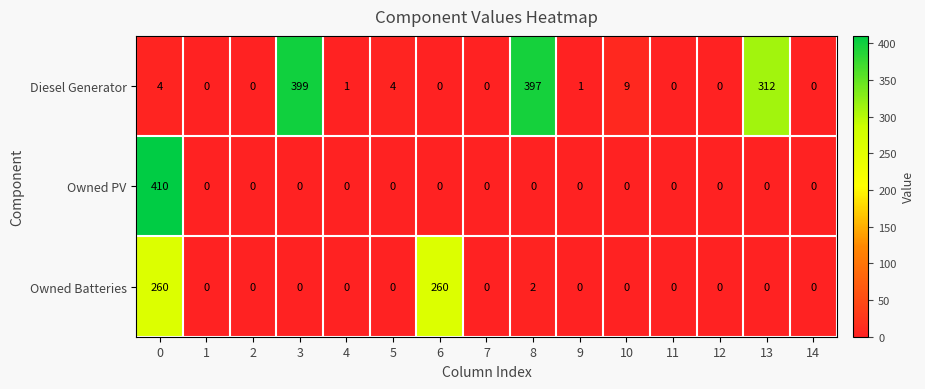

Which series changed the most between 1 and 10?

Diesel Generator